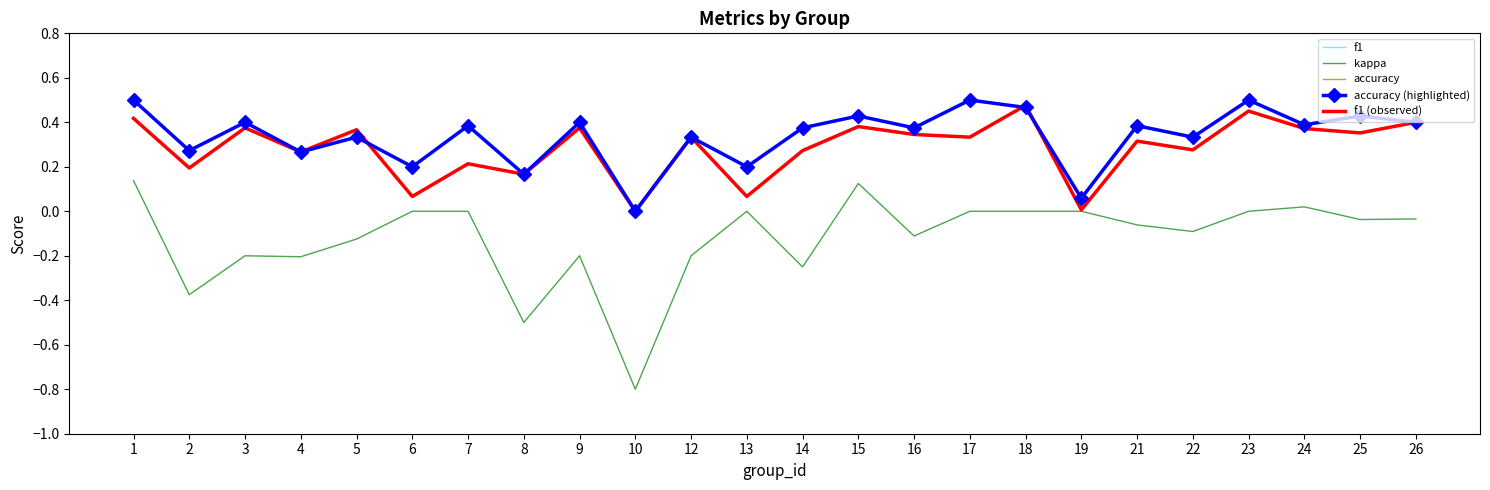

At which label does f1 reach its minimum?

10